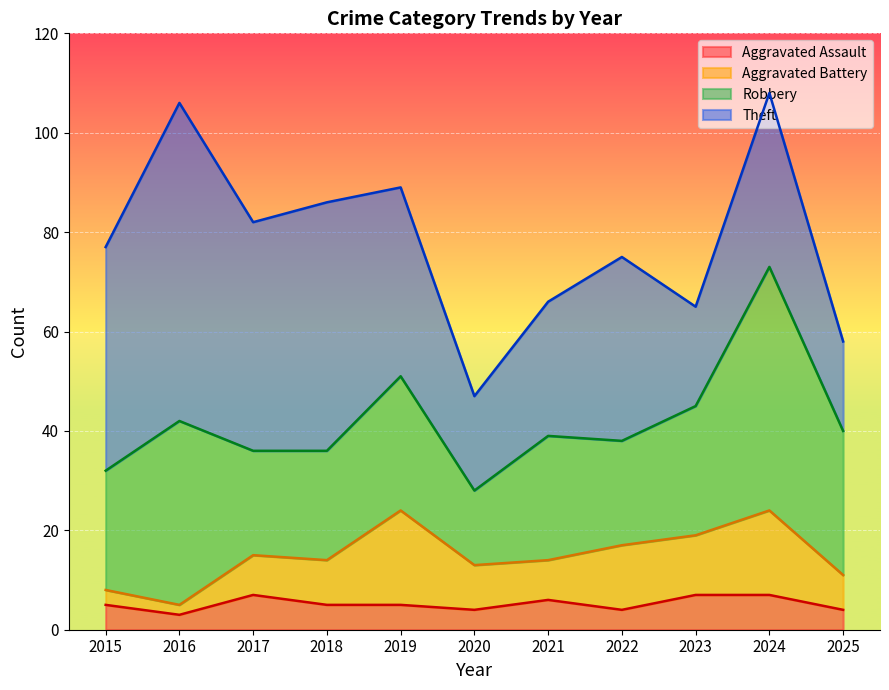

What is the lowest value of the Aggravated Assault series?

3